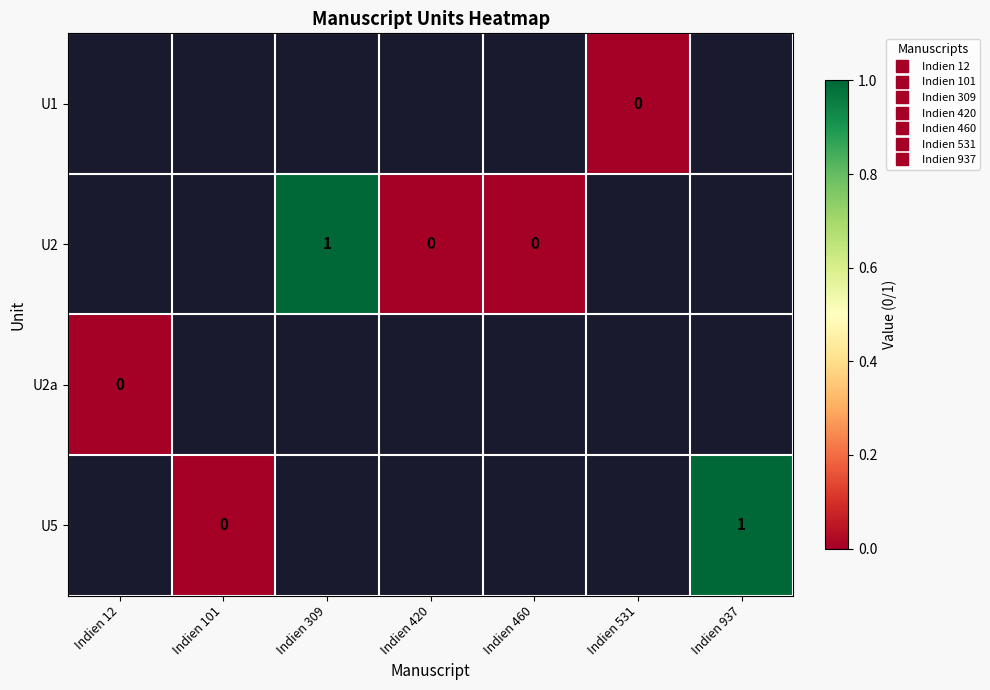

Which has a higher value, Indien 101 or Indien 460?

Indien 460